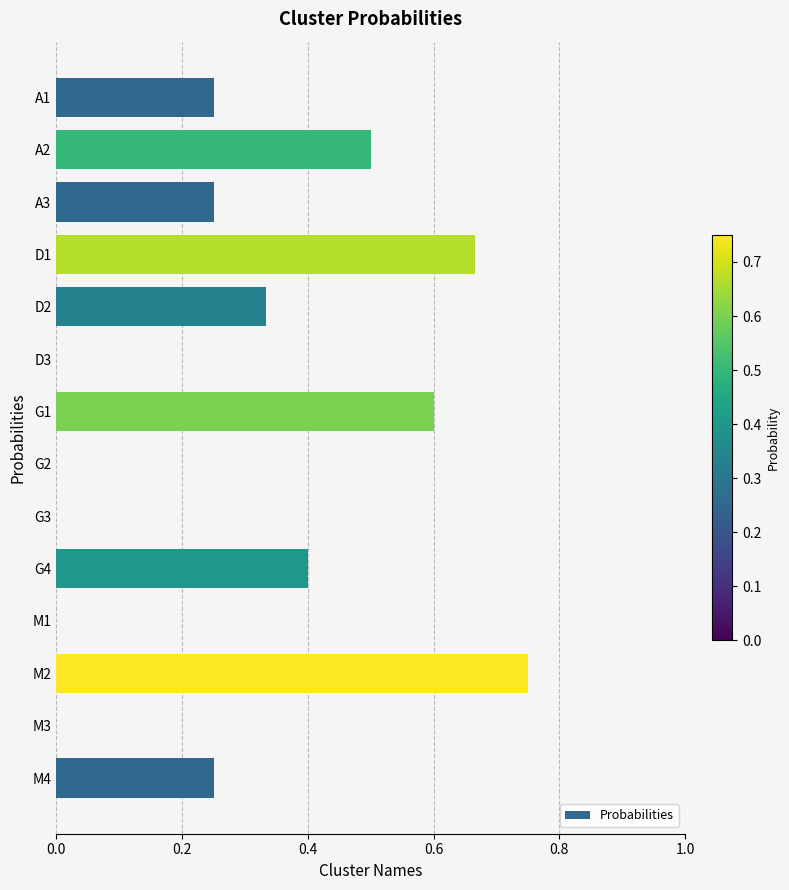

Read the value at G4.

0.4